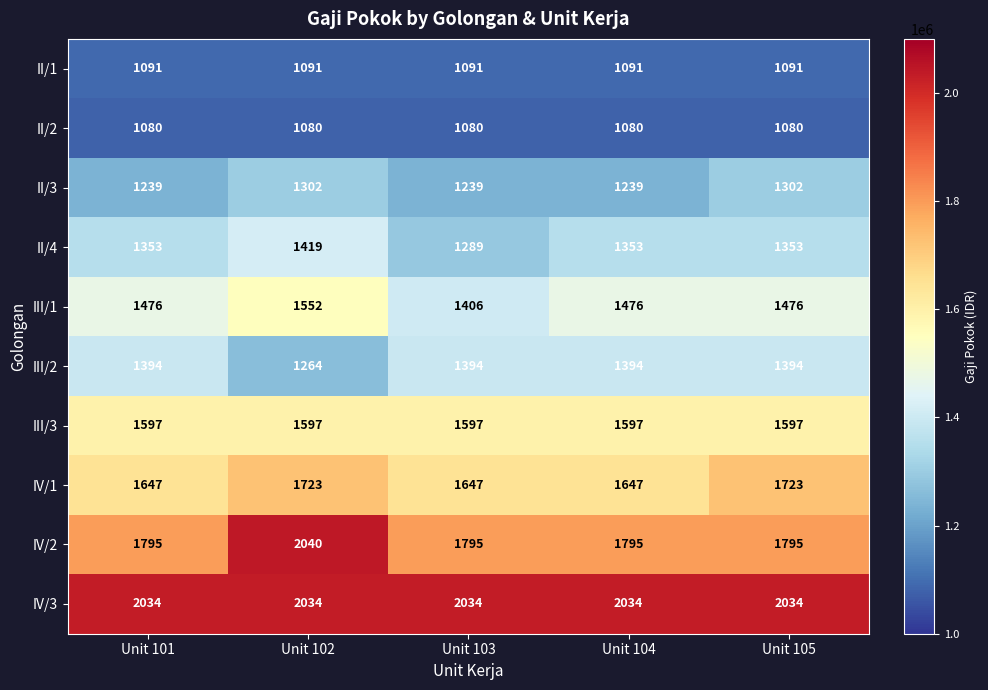

How many distinct data groups are displayed?

10